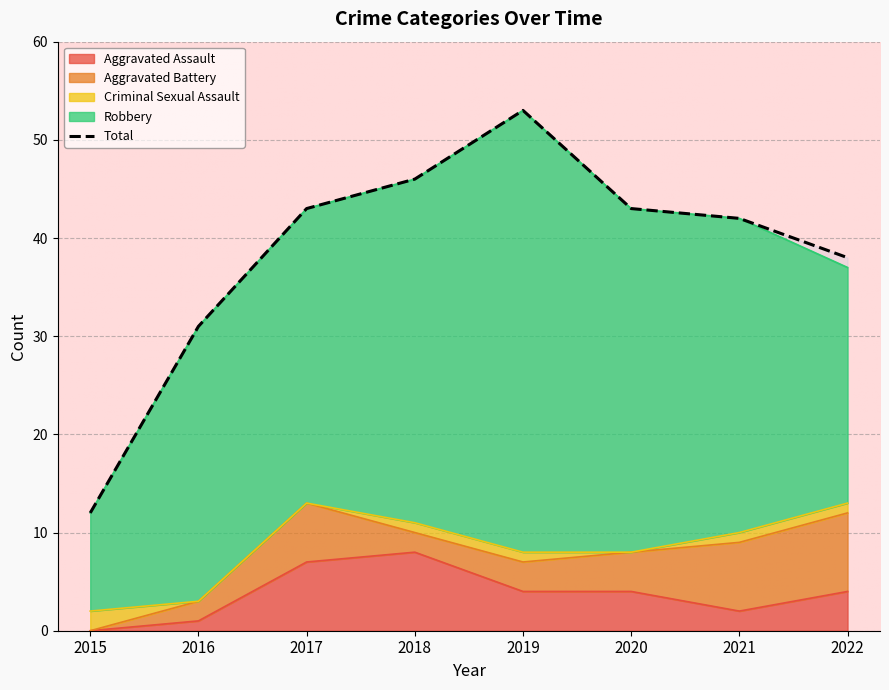

How many distinct data groups are displayed?

1